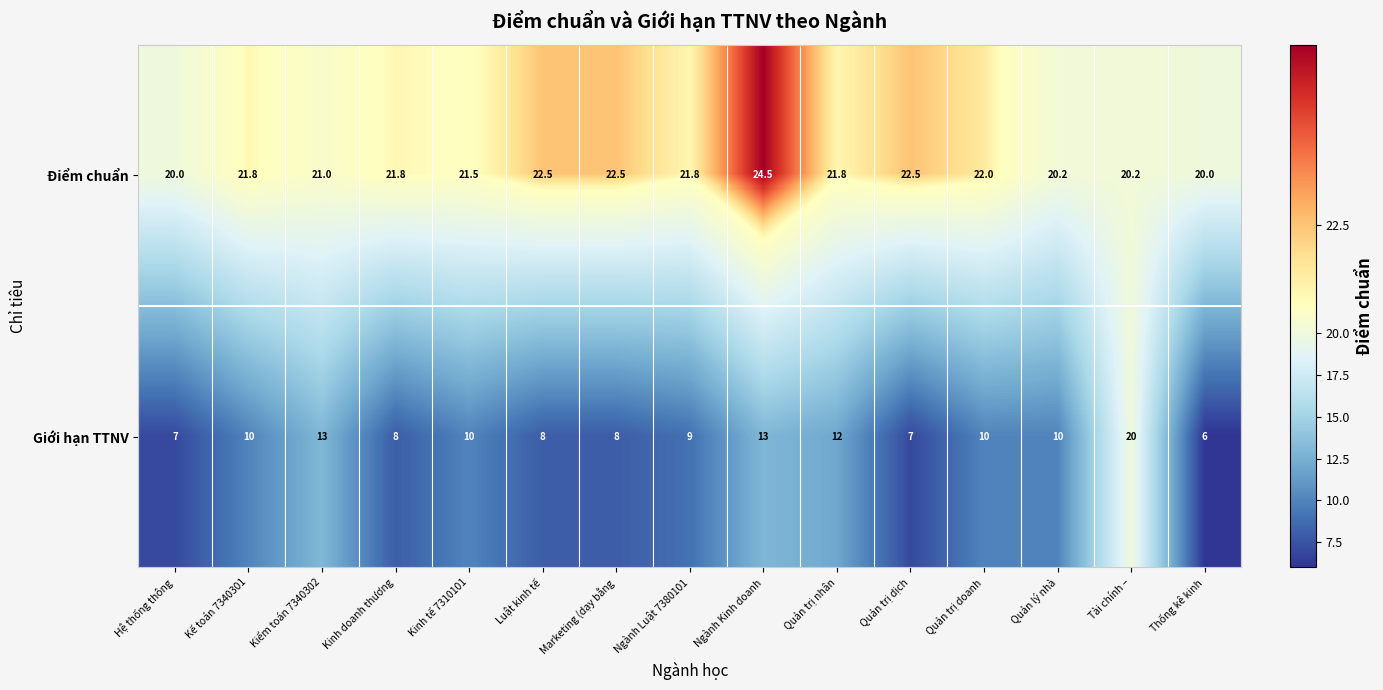

At how many categories does at least one series exceed 11?

15